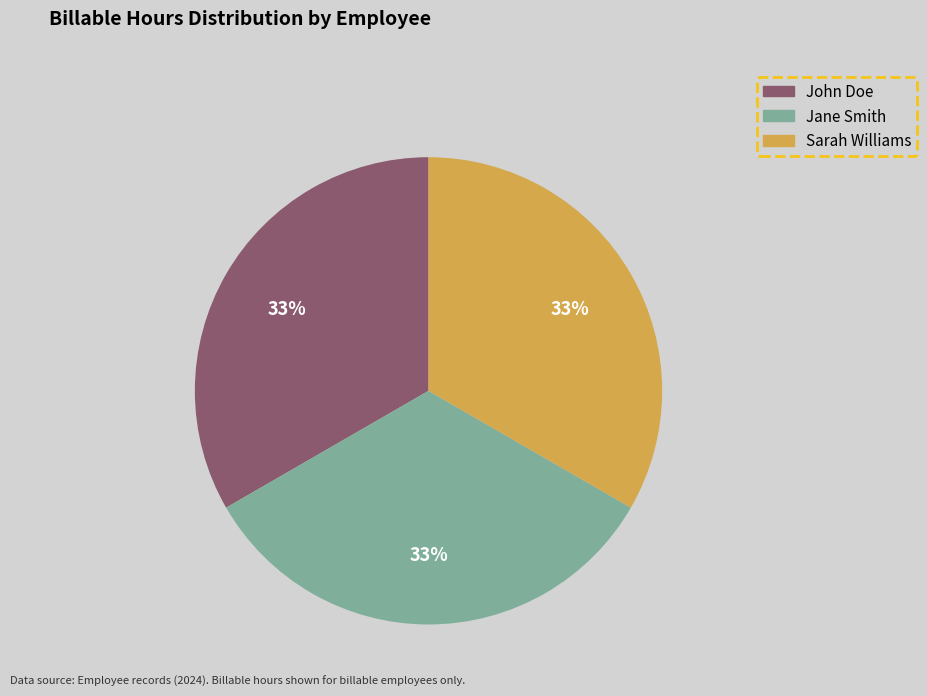

To the nearest percent, what is the combined percentage of John Doe and Jane Smith?

67%